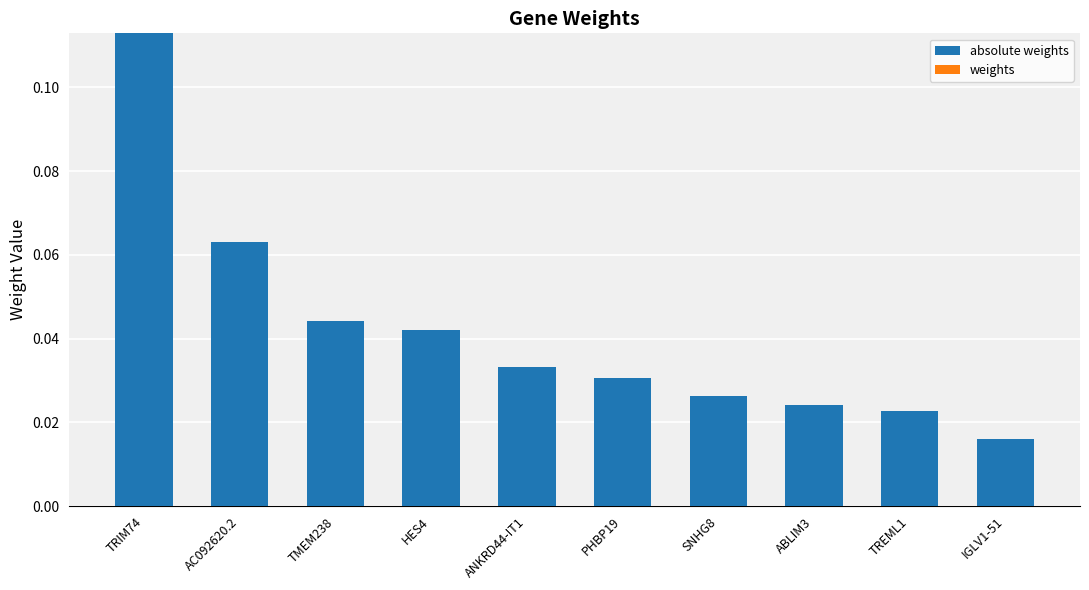

Which category has the lowest value across all series?

IGLV1-51